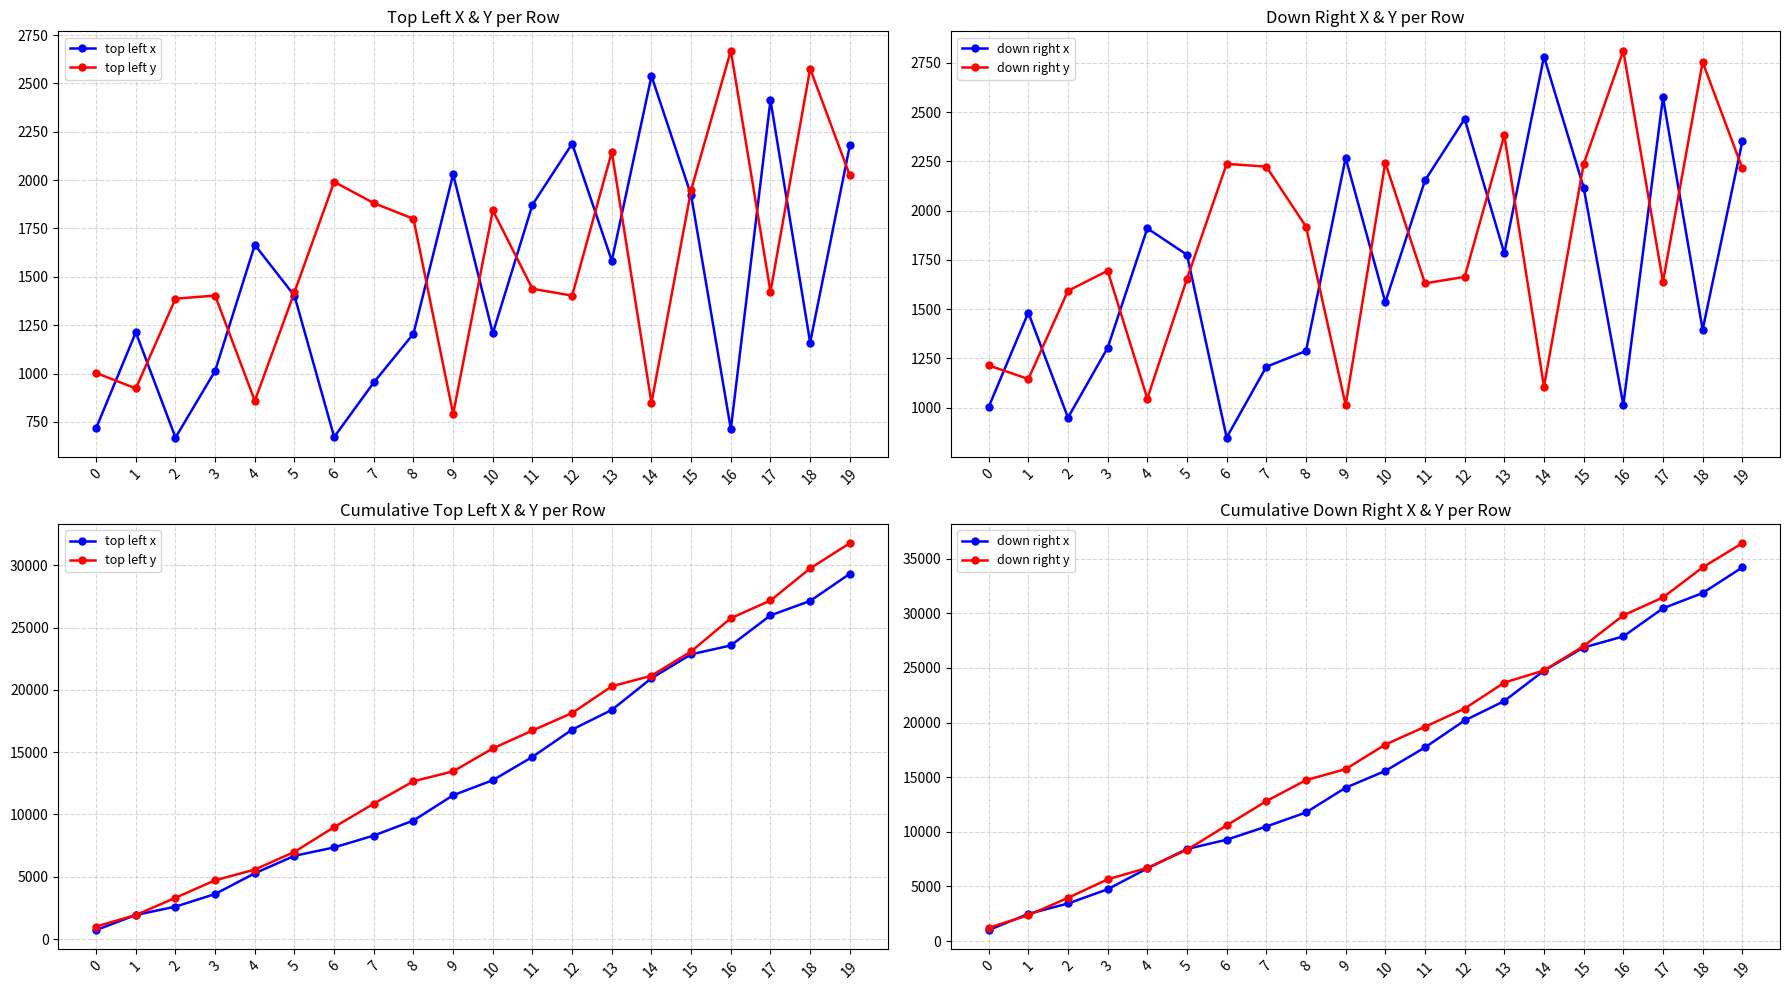

Which series changed the most between 0 and 17?

down right y